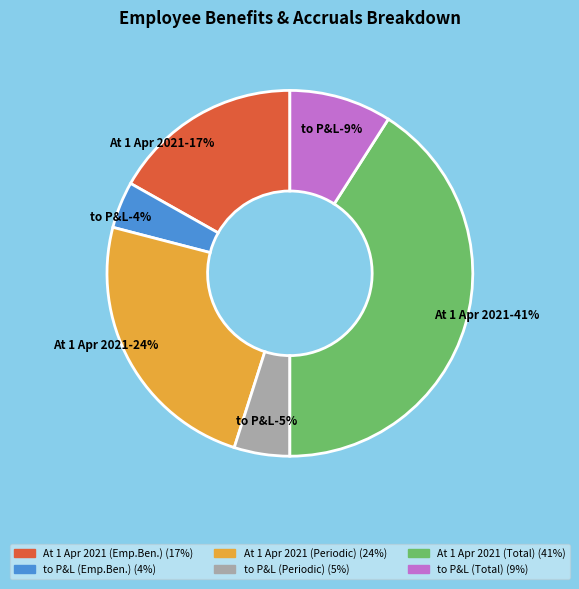

Rank the categories by value from highest to lowest.

At 1 April 2021 (Total), At 1 April 2021 (Periodic), At 1 April 2021, to profit or loss (Total), to profit or loss (Periodic), to profit or loss